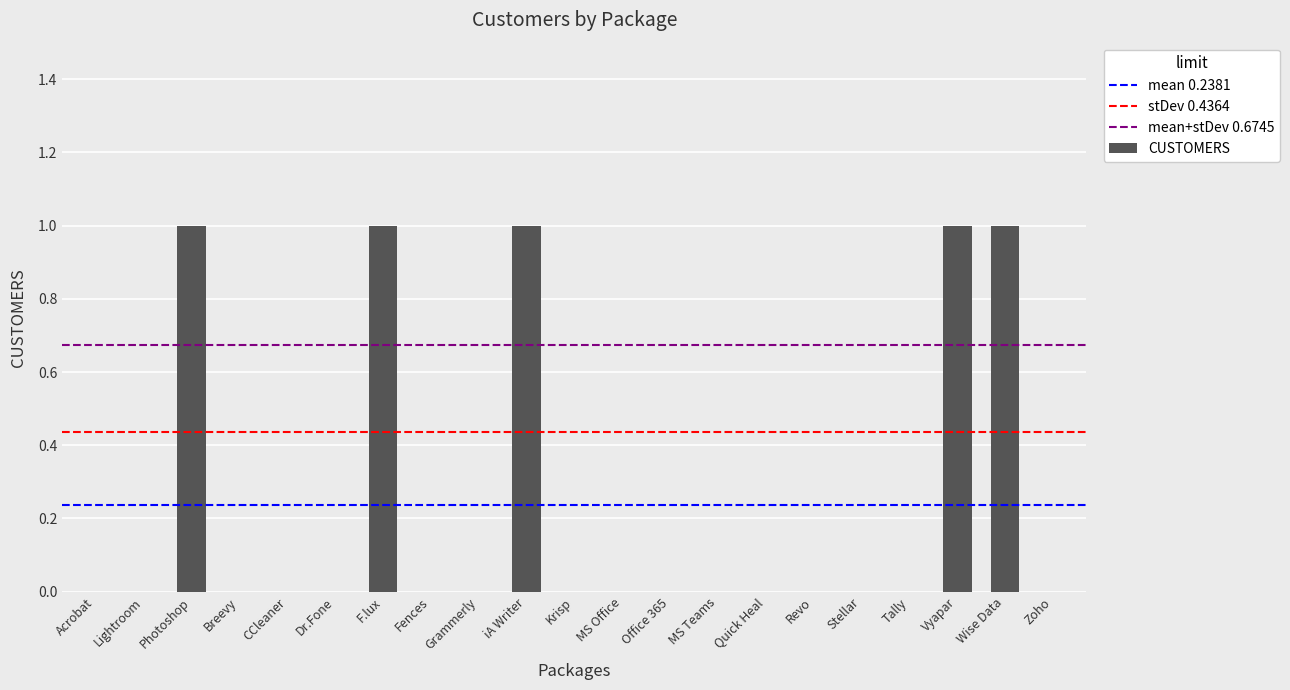

How many distinct data groups are displayed?

1